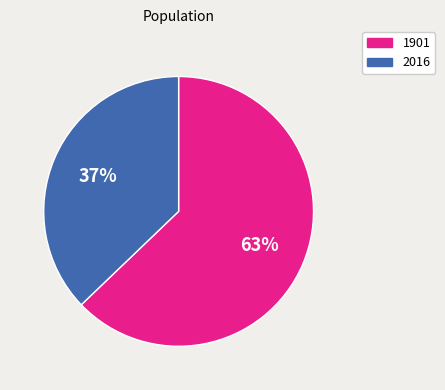

To the nearest percent, what is the combined percentage of 1901 and 2016?

100%